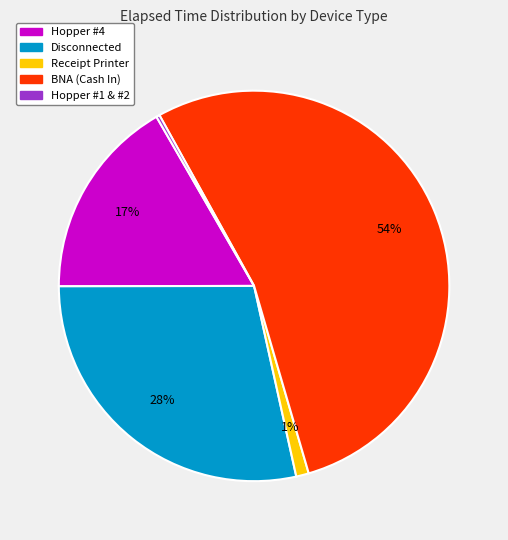

To the nearest percent, what is the average slice percentage?

20%